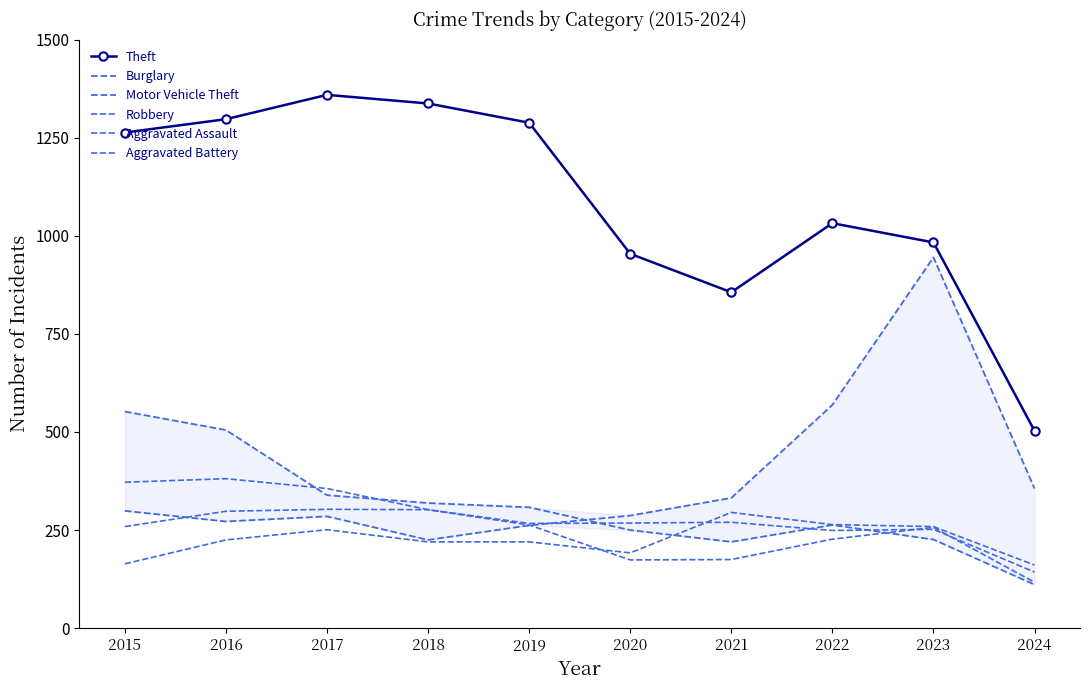

How many times do Burglary and Motor Vehicle Theft cross each other?

1